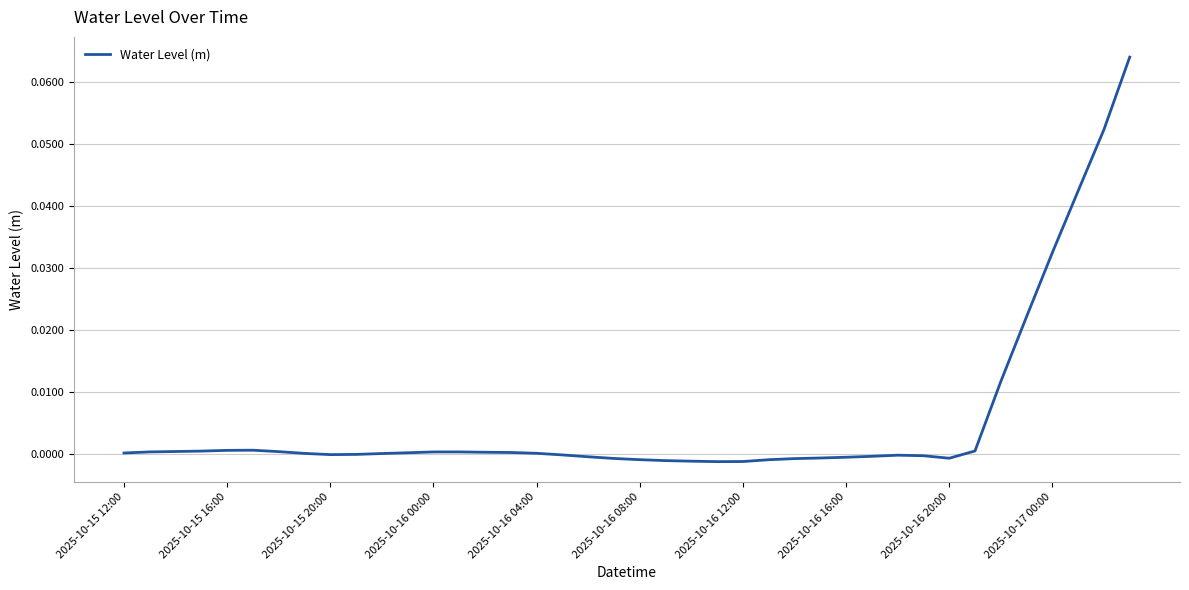

What is the difference between the second highest and minimum values?

0.1